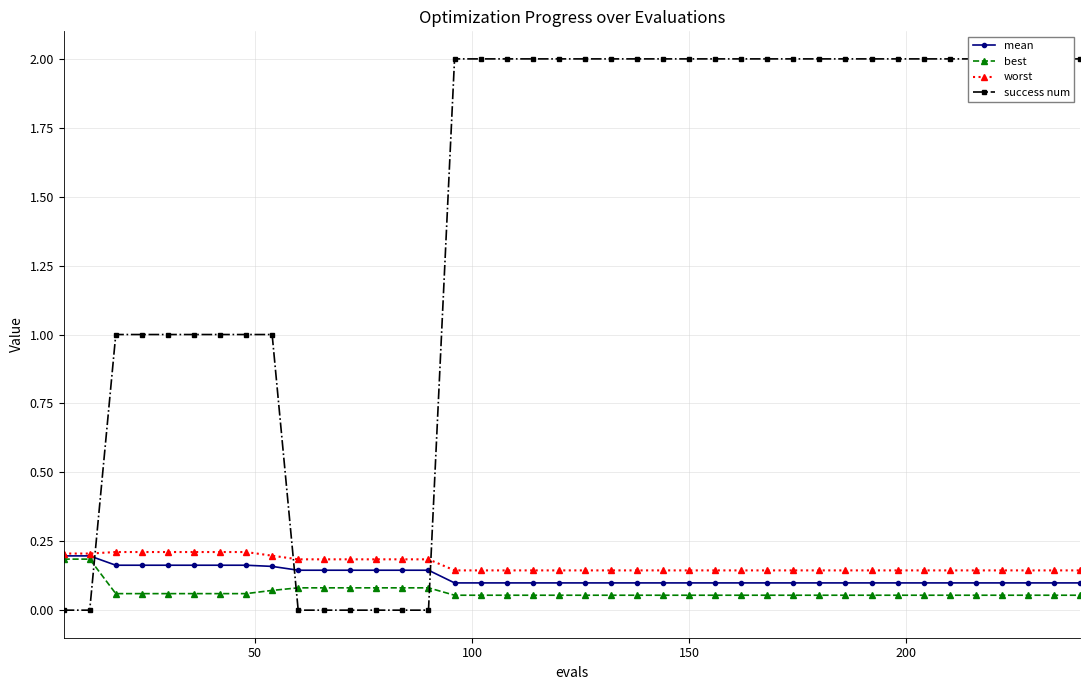

True or false: mean and worst cross at least once.

False